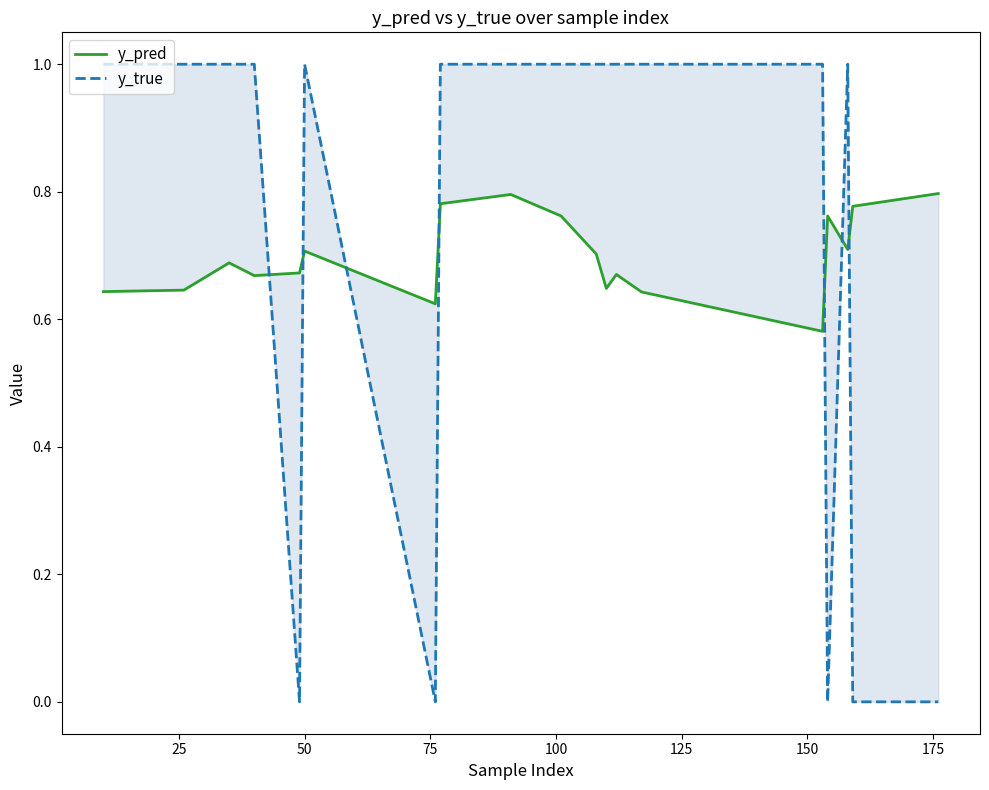

How many y_pred values are between 0 and 1?

19